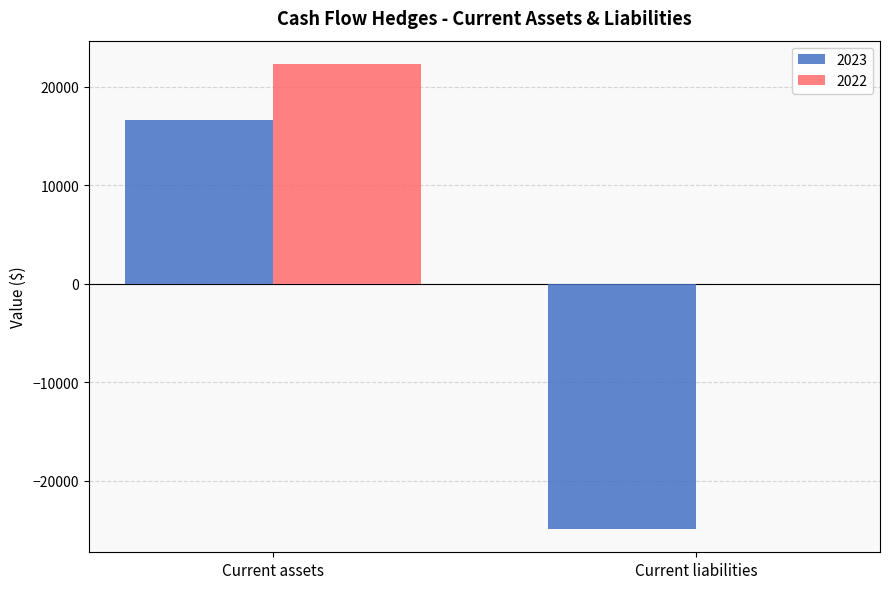

Are the bars horizontal?

No